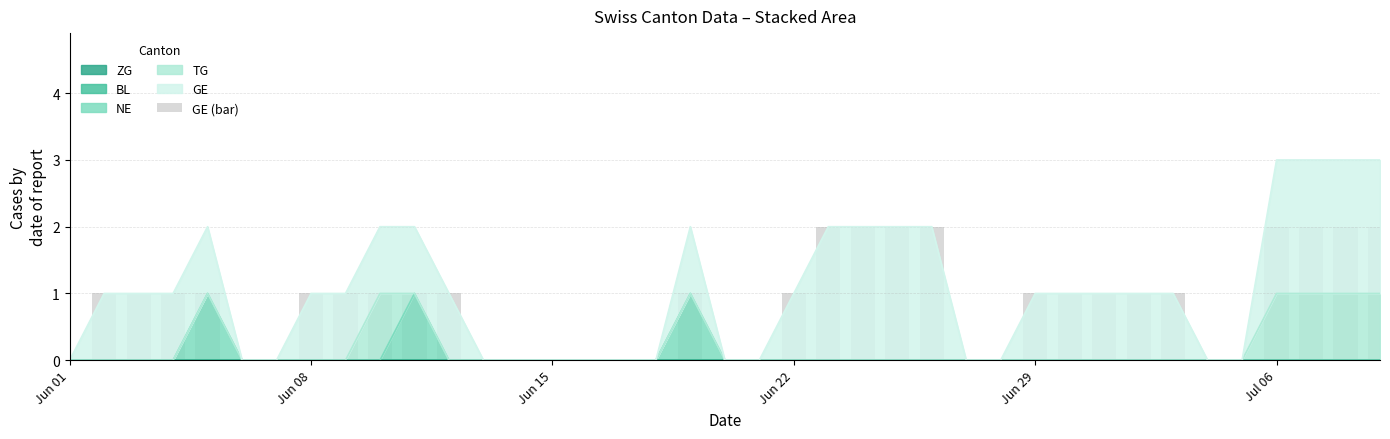

Where is the data nearest to the value 1?

Jun 08